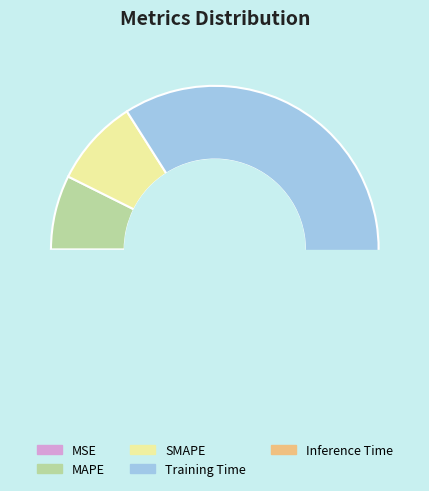

How many segments does this pie chart have?

5